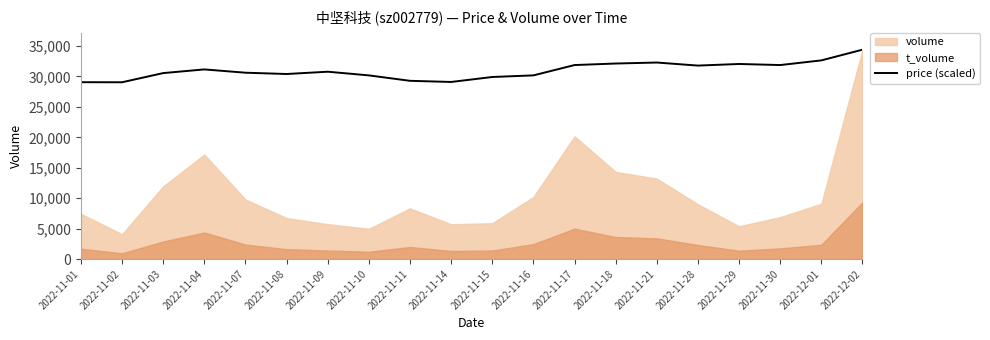

What position from the left is 2022-11-01?

1